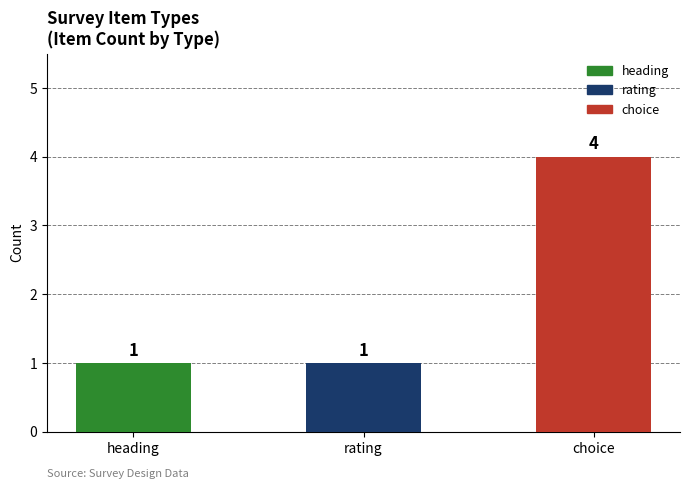

The value at heading is 1. True or false?

True